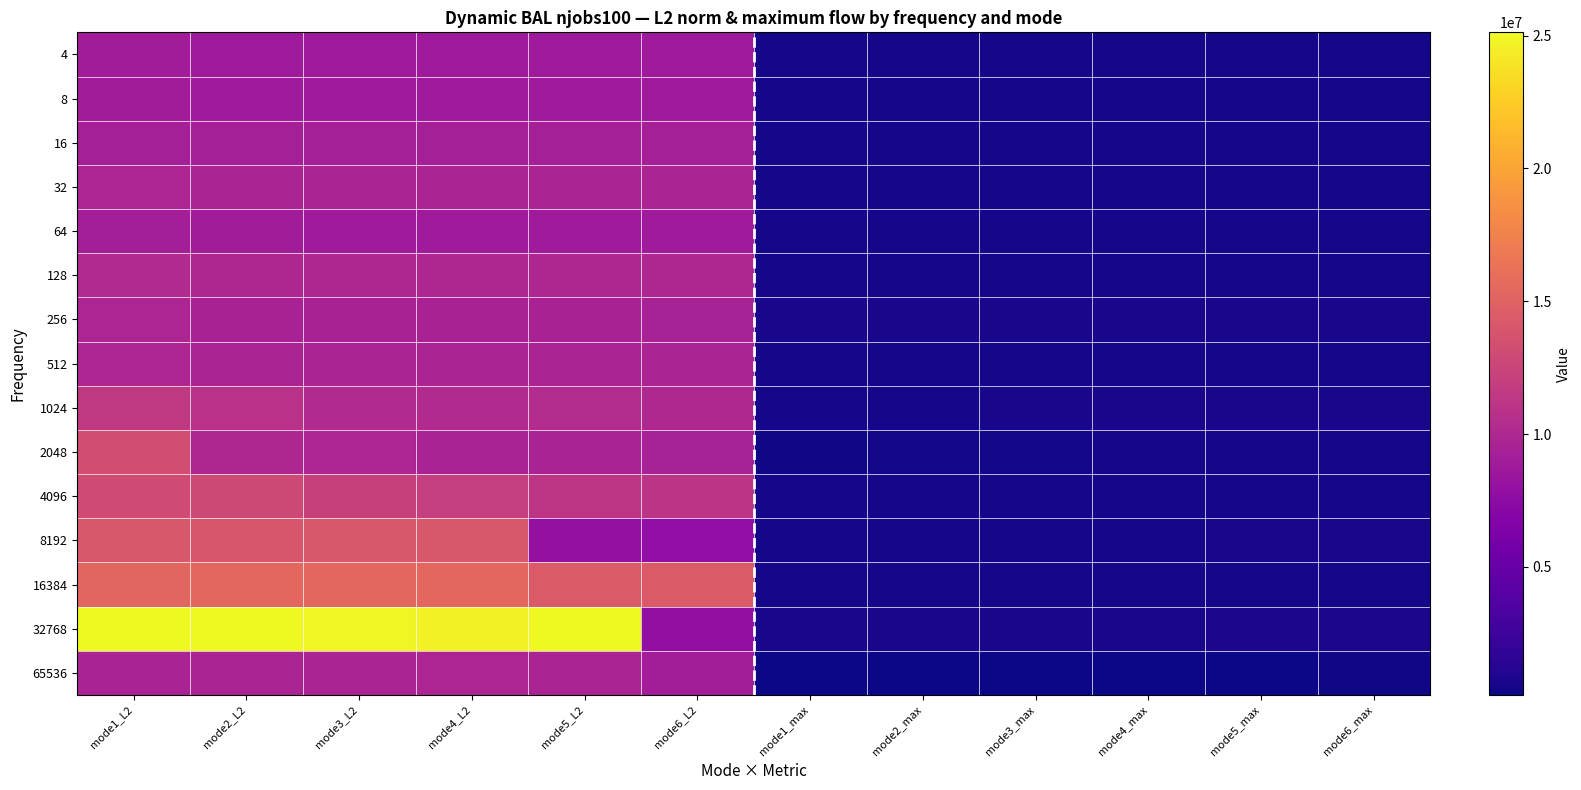

What is the minimum value shown in the chart?

177797.0